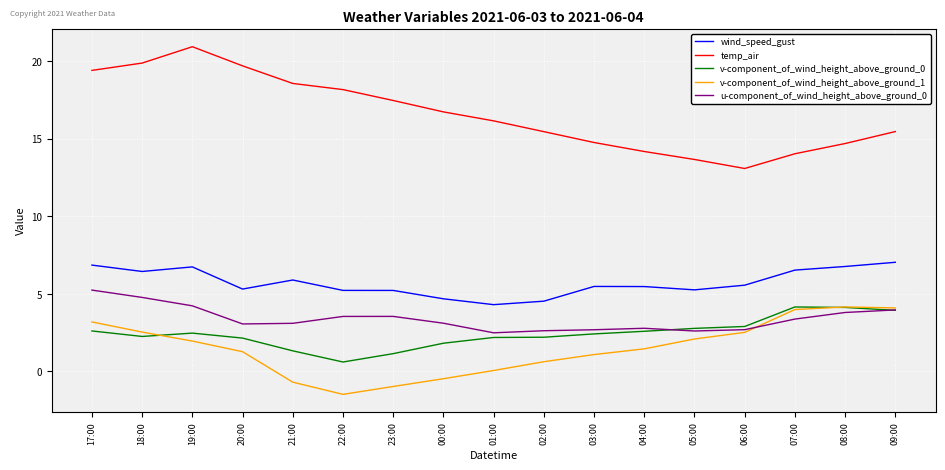

What is the average value of the u-component_of_wind_height_above_ground_0 series?

3.4